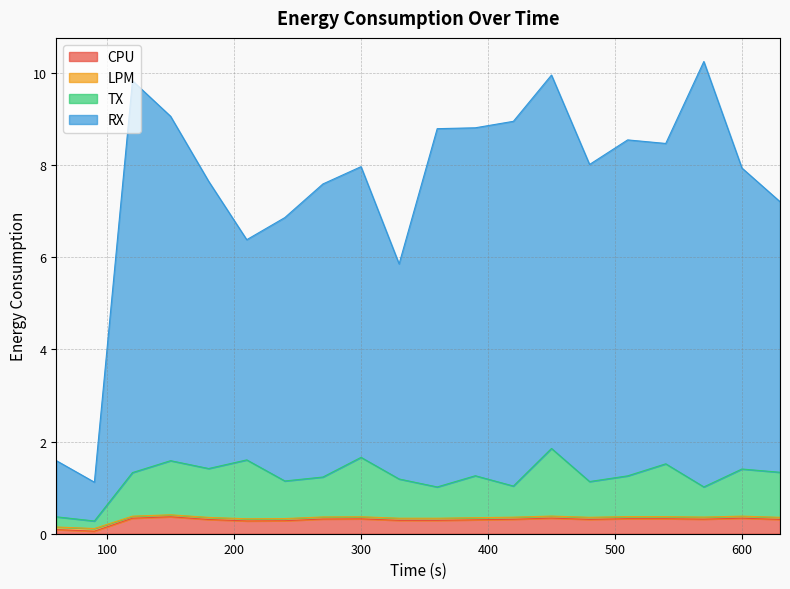

Rank the categories by TX value from highest to lowest.

450, 300, 210, 150, 540, 180, 600, 630, 120, 390, 510, 270, 330, 240, 480, 420, 570, 360, 60, 90